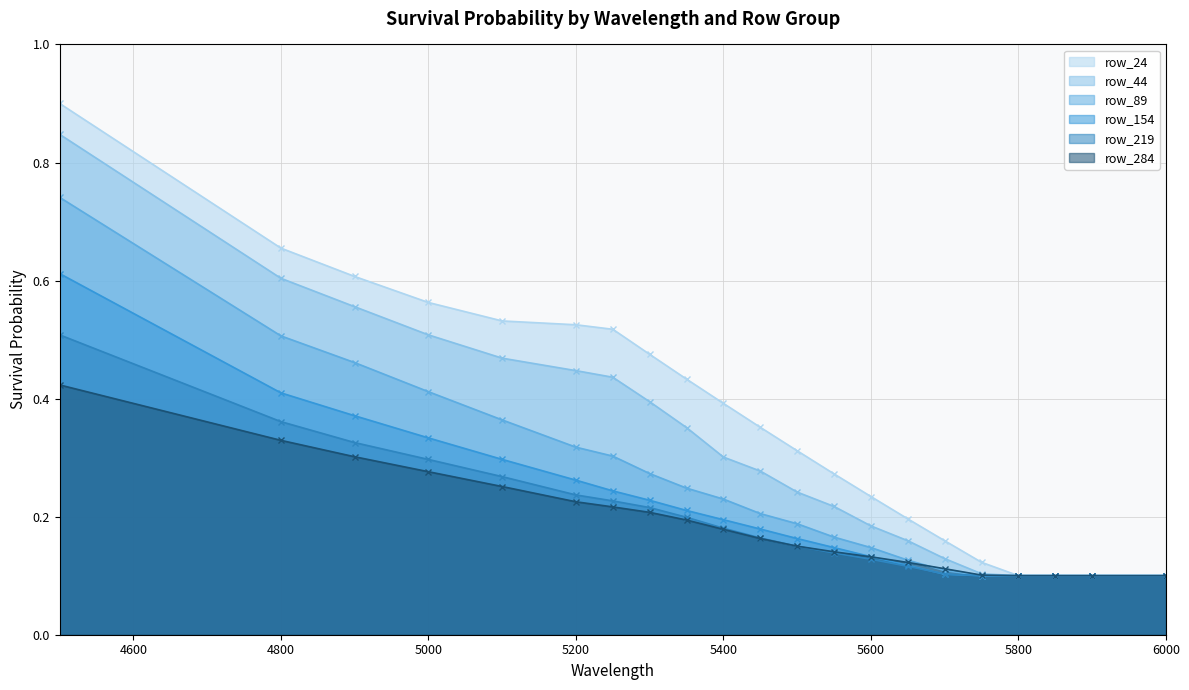

True or false: row_44 has more than 2 interior local peaks.

False